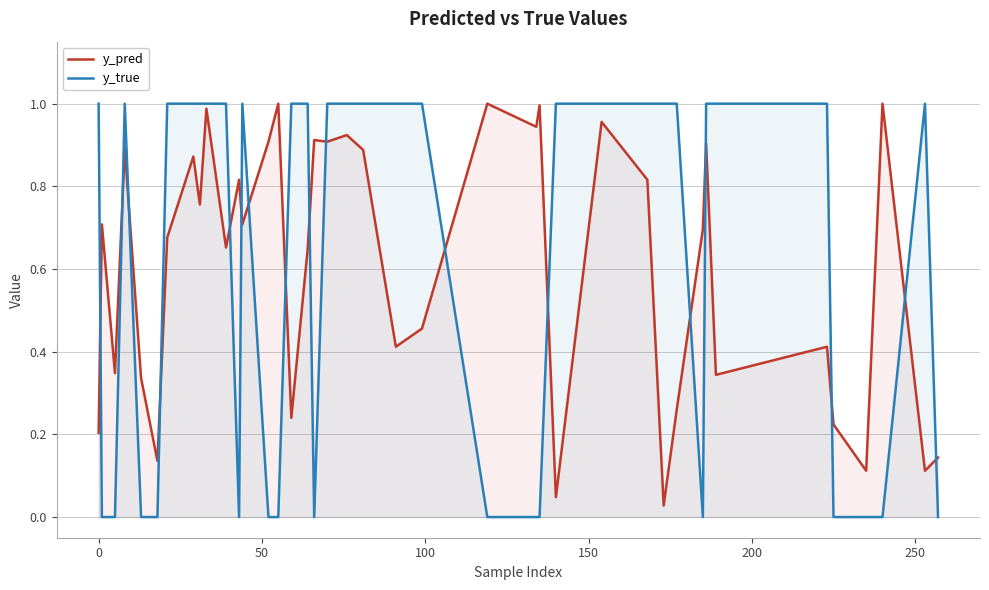

How many lines are shown in the chart?

2